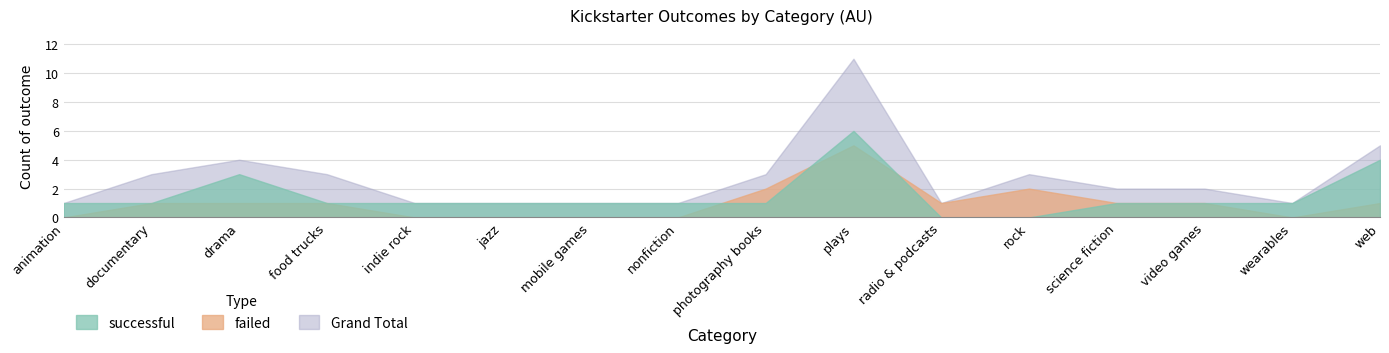

Reading right to left, transcribe all the data shown in this chart.

successful: 4	1	1	1	0	0	6	1	1	1	1	1	1	3	1	1
failed: 1	0	1	1	2	1	5	2	0	0	0	0	1	1	1	0
Grand Total: 5	1	2	2	3	1	11	3	1	1	1	1	3	4	3	1